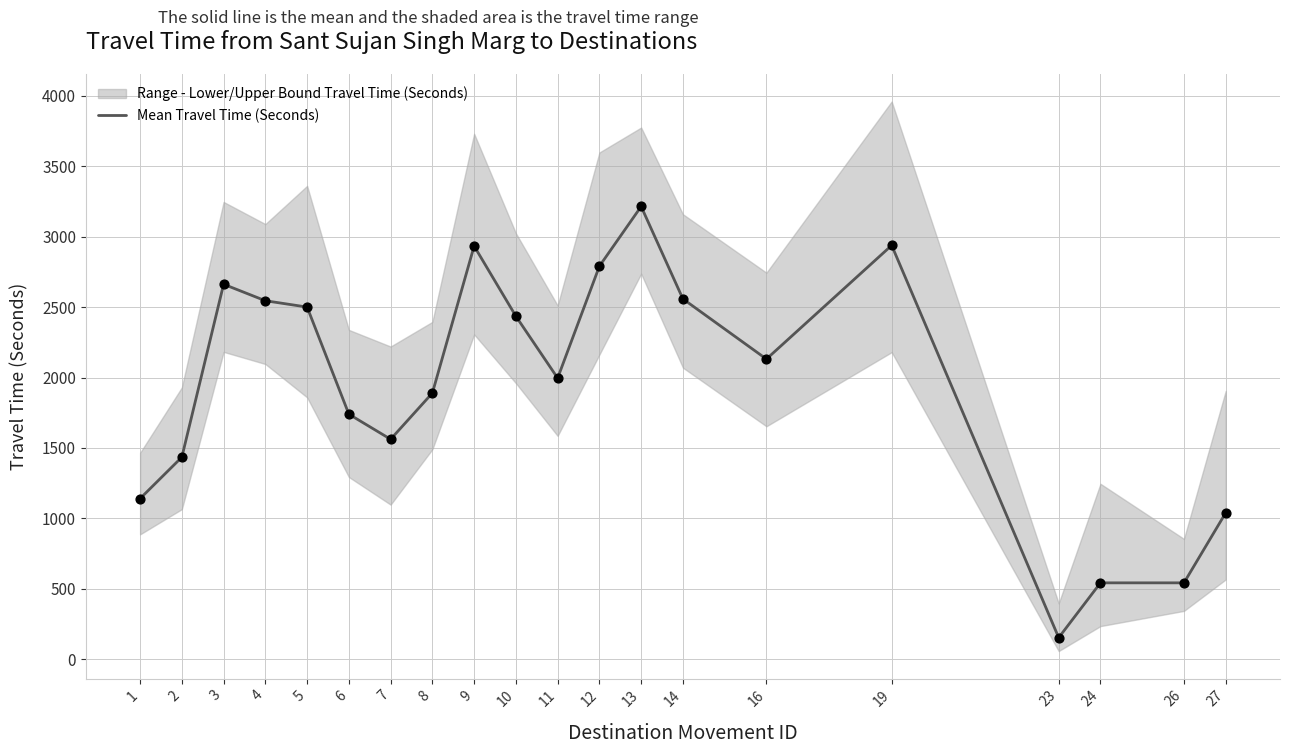

Between 26 and 10, which is larger?

10